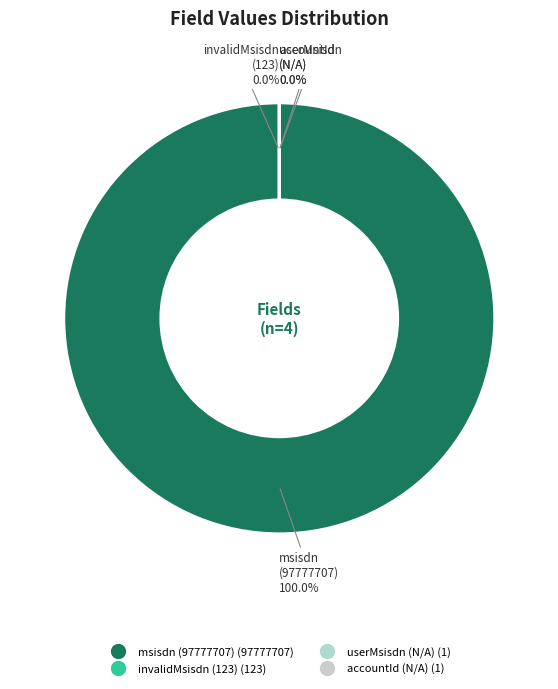

Which has a higher value, msisdn or invalidMsisdn?

msisdn